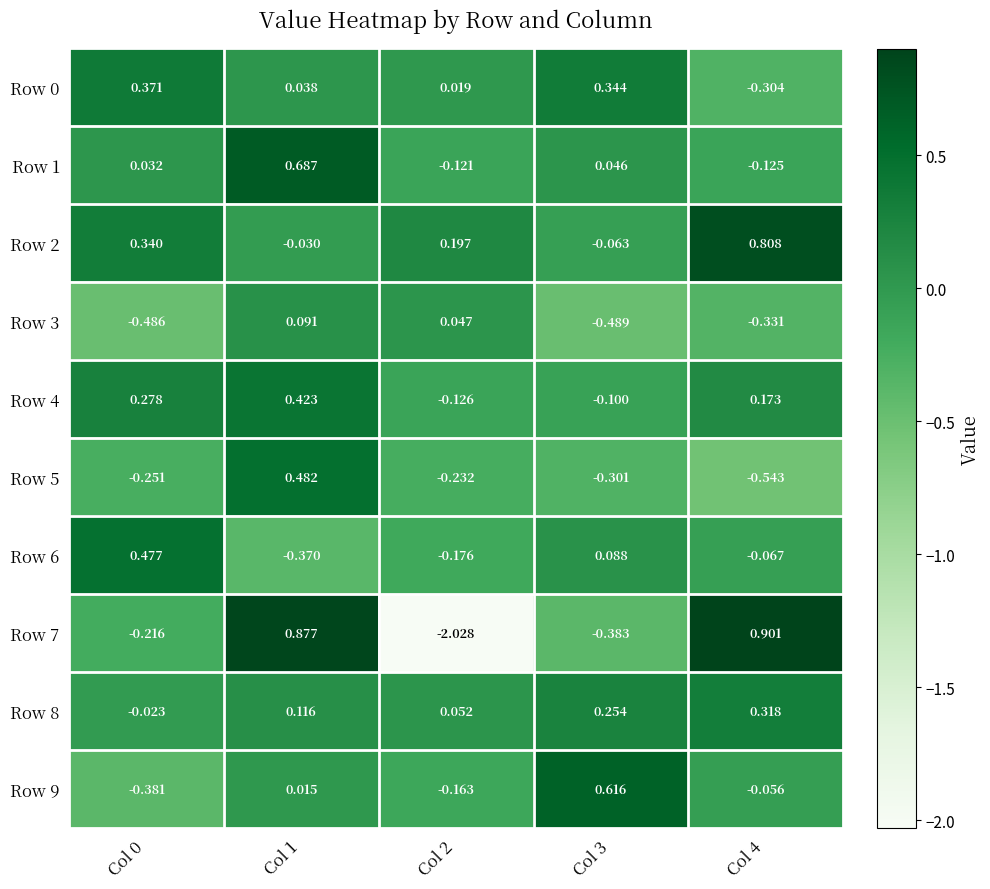

How many values in Row 4 are above zero?

3